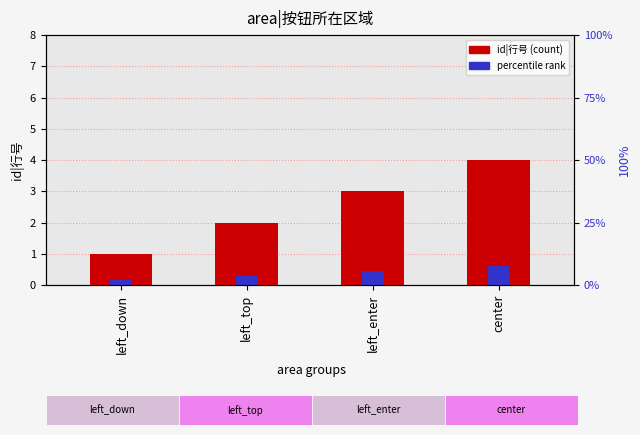

Does the chart contain any negative values?

No